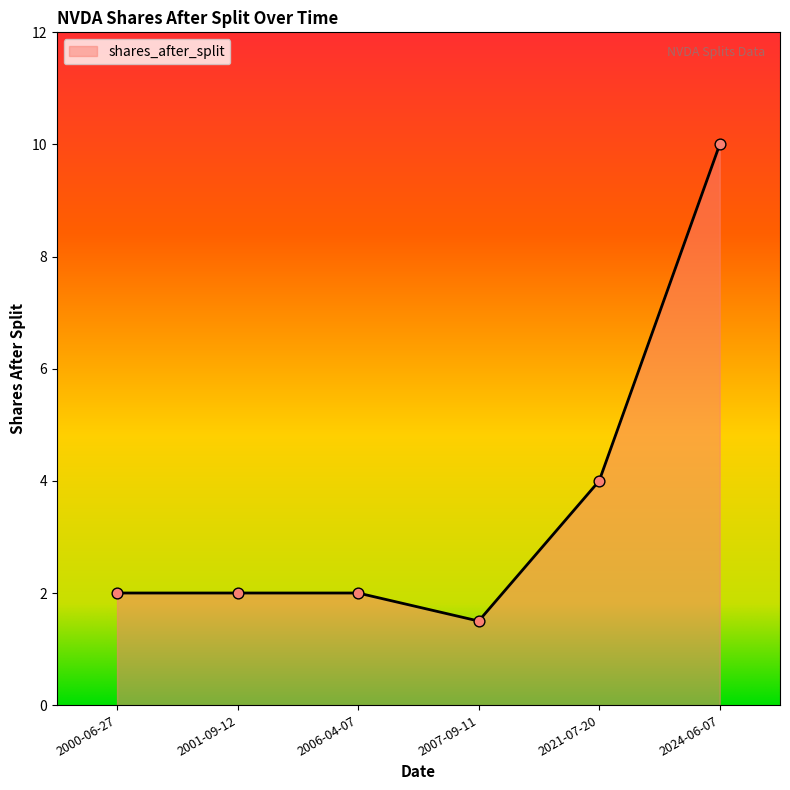

What is the change in value from 2021-07-20 to 2024-06-07?

+6.0